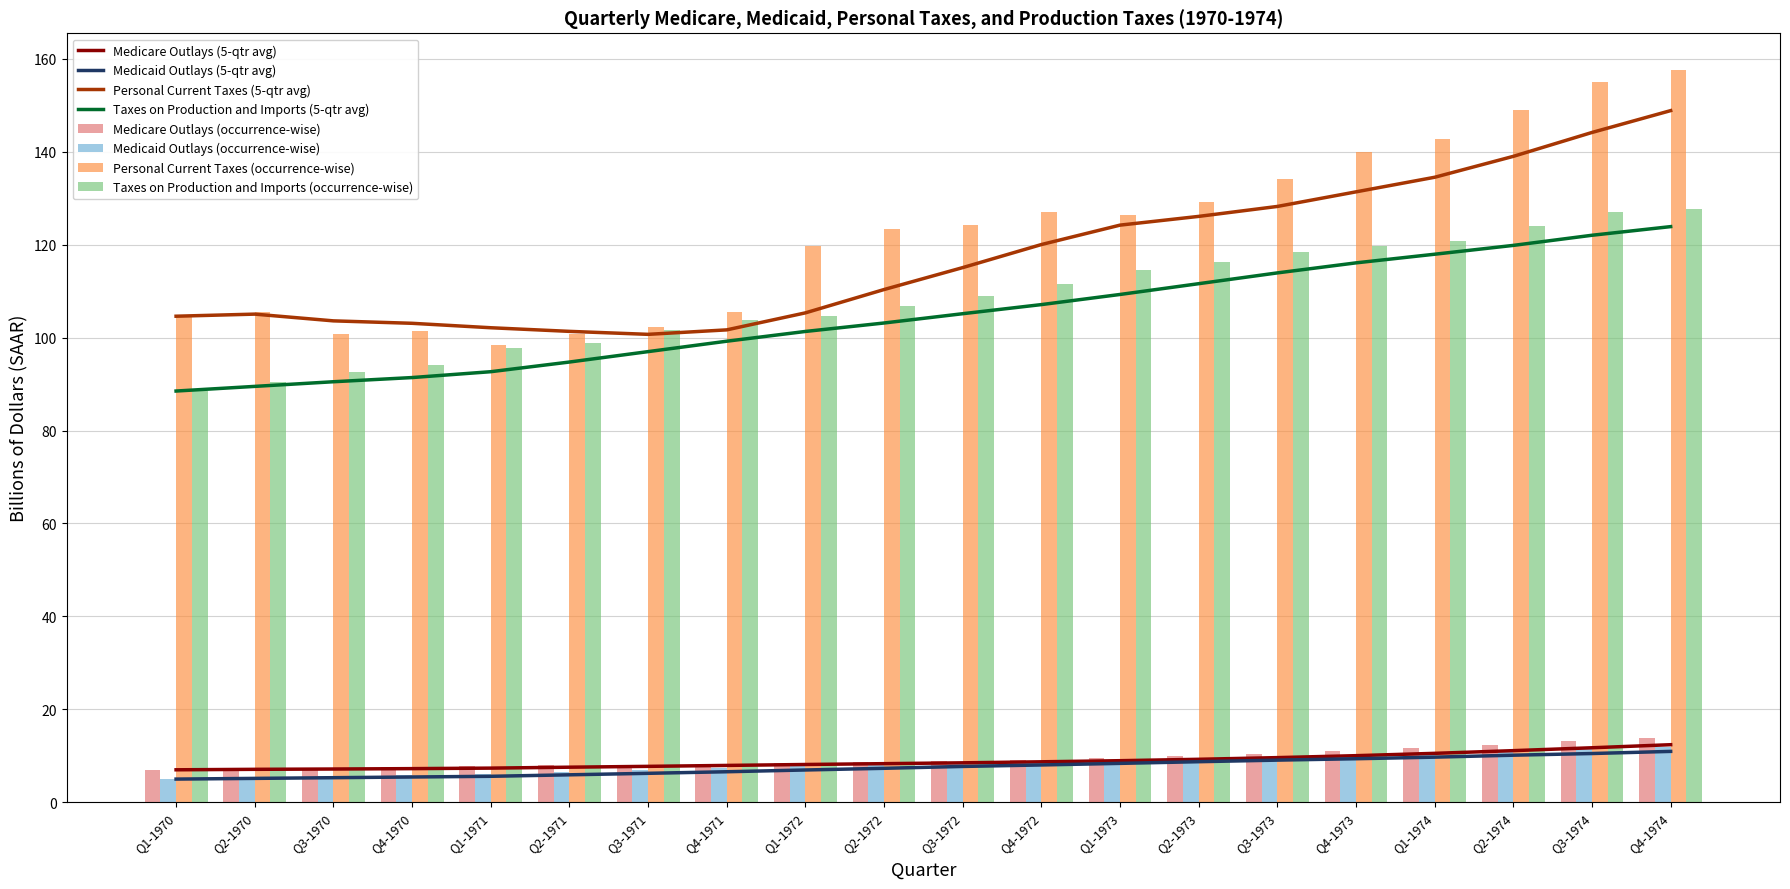

How many series are shown in this chart?

4